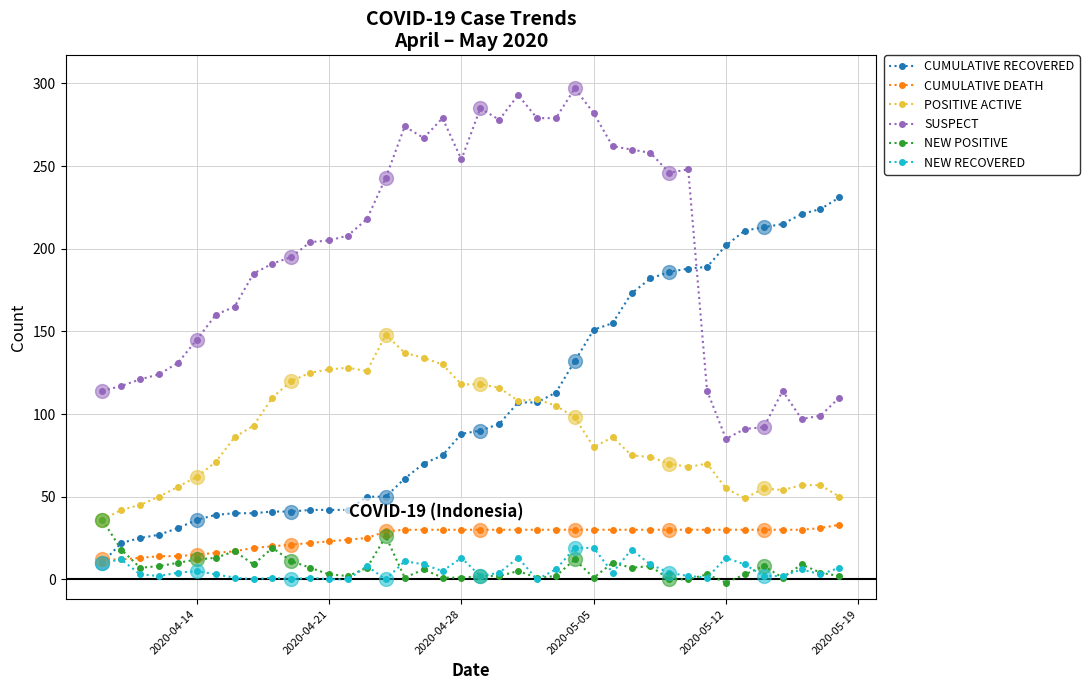

What is the minimum value for POSITIVE ACTIVE?

36